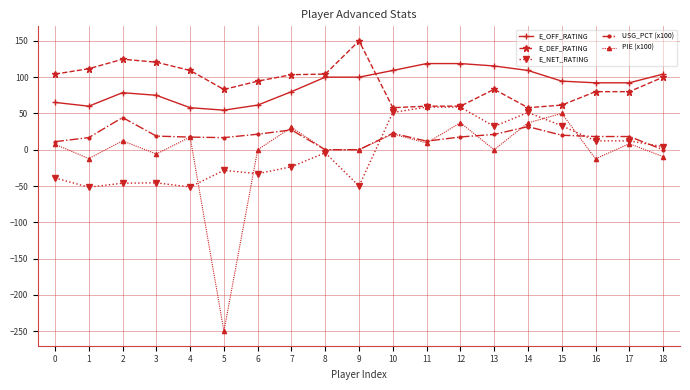

What is the total value across all series at 2?

213.9